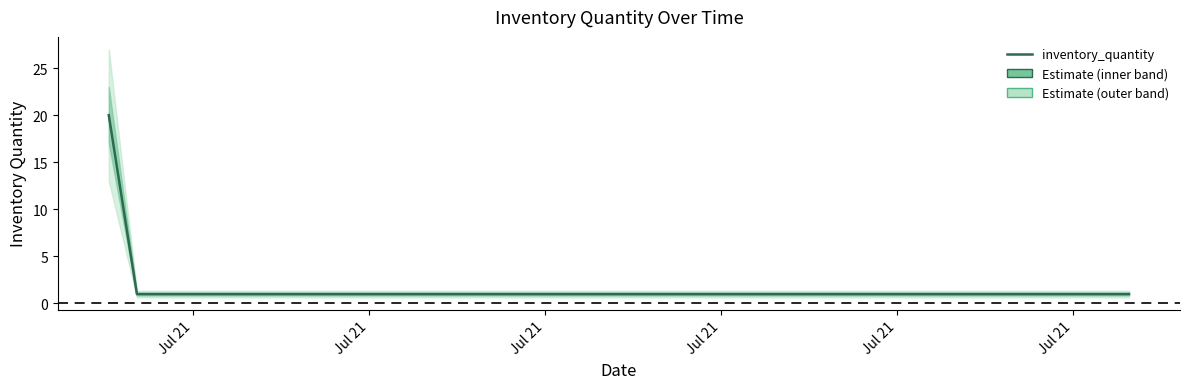

Reading left to right, what are all the values shown in this chart?

20	1	1	1